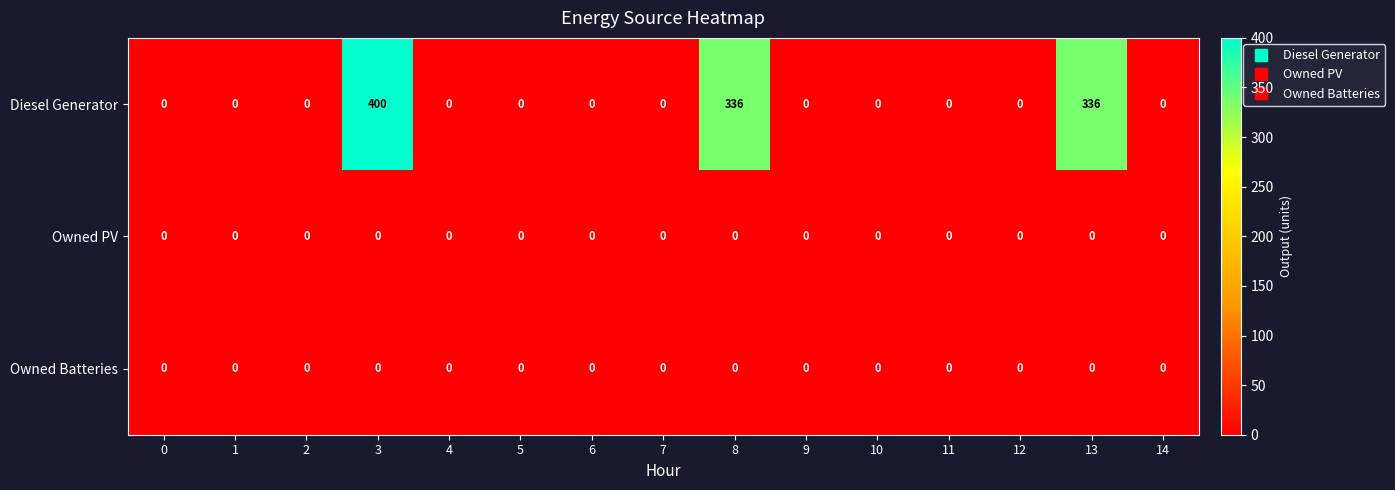

Which series has the widest spread of values?

Diesel Generator